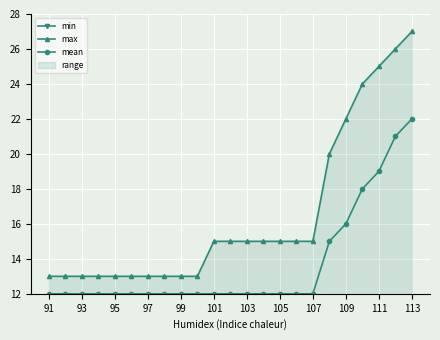

The mean series shows 12 at 101. True or false?

True